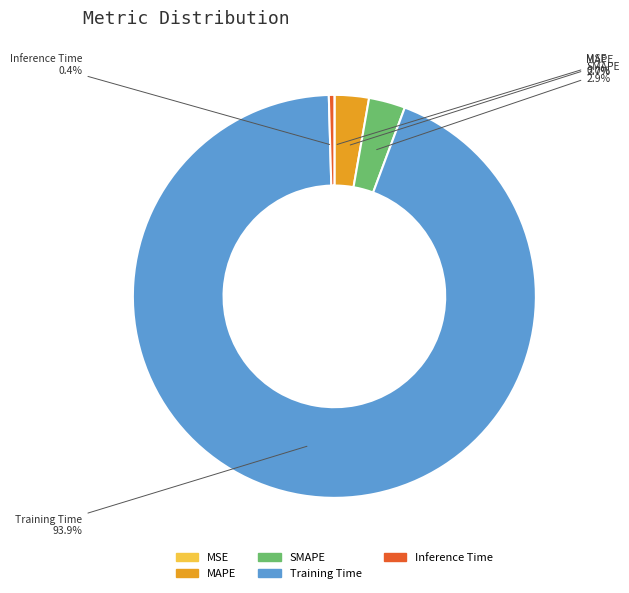

Does any single category account for the majority?

Yes